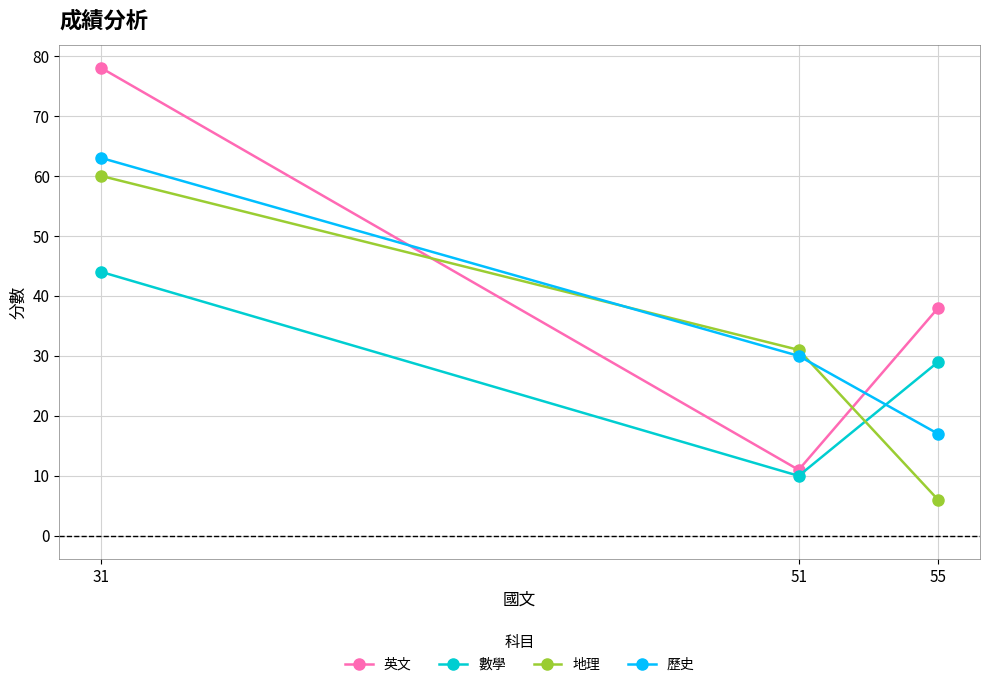

At which label does 數學 reach its peak?

31